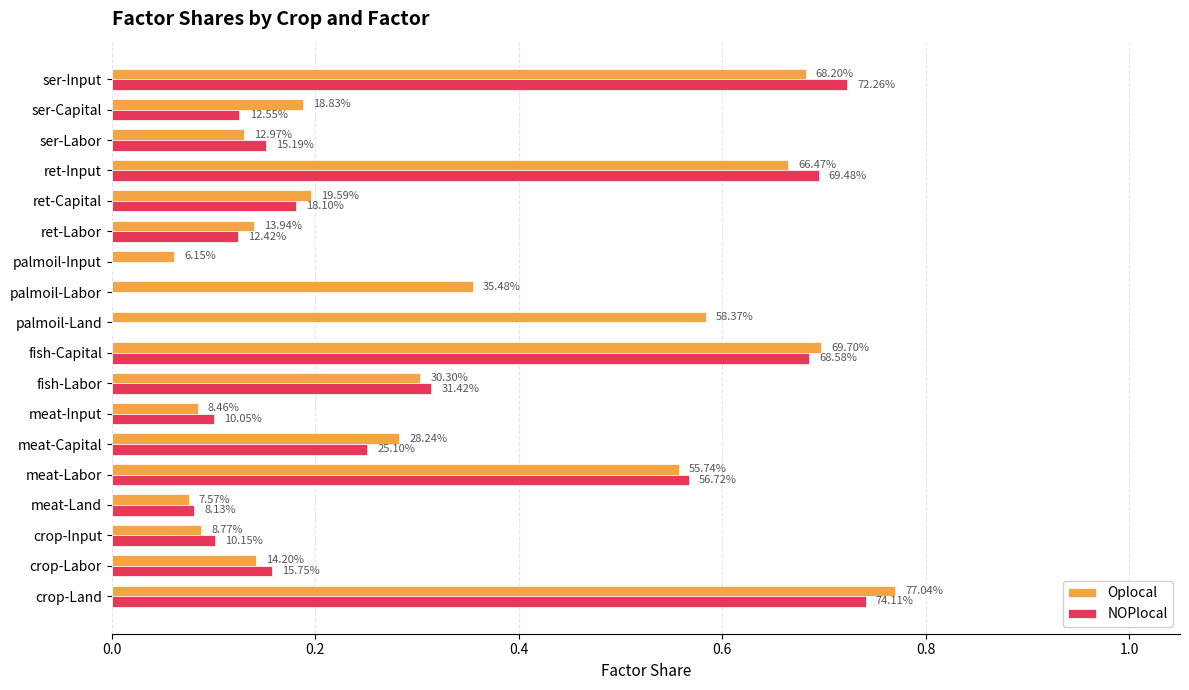

Which series has the largest range (max minus min)?

NOPlocal